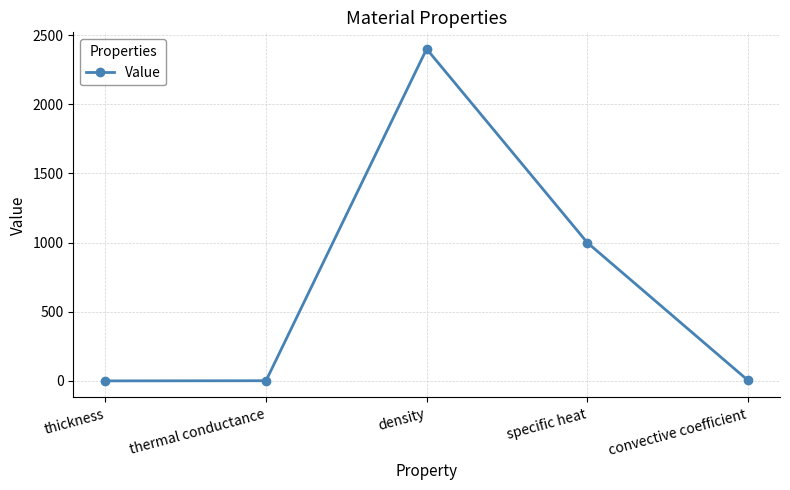

Where does the data first go above 4?

density